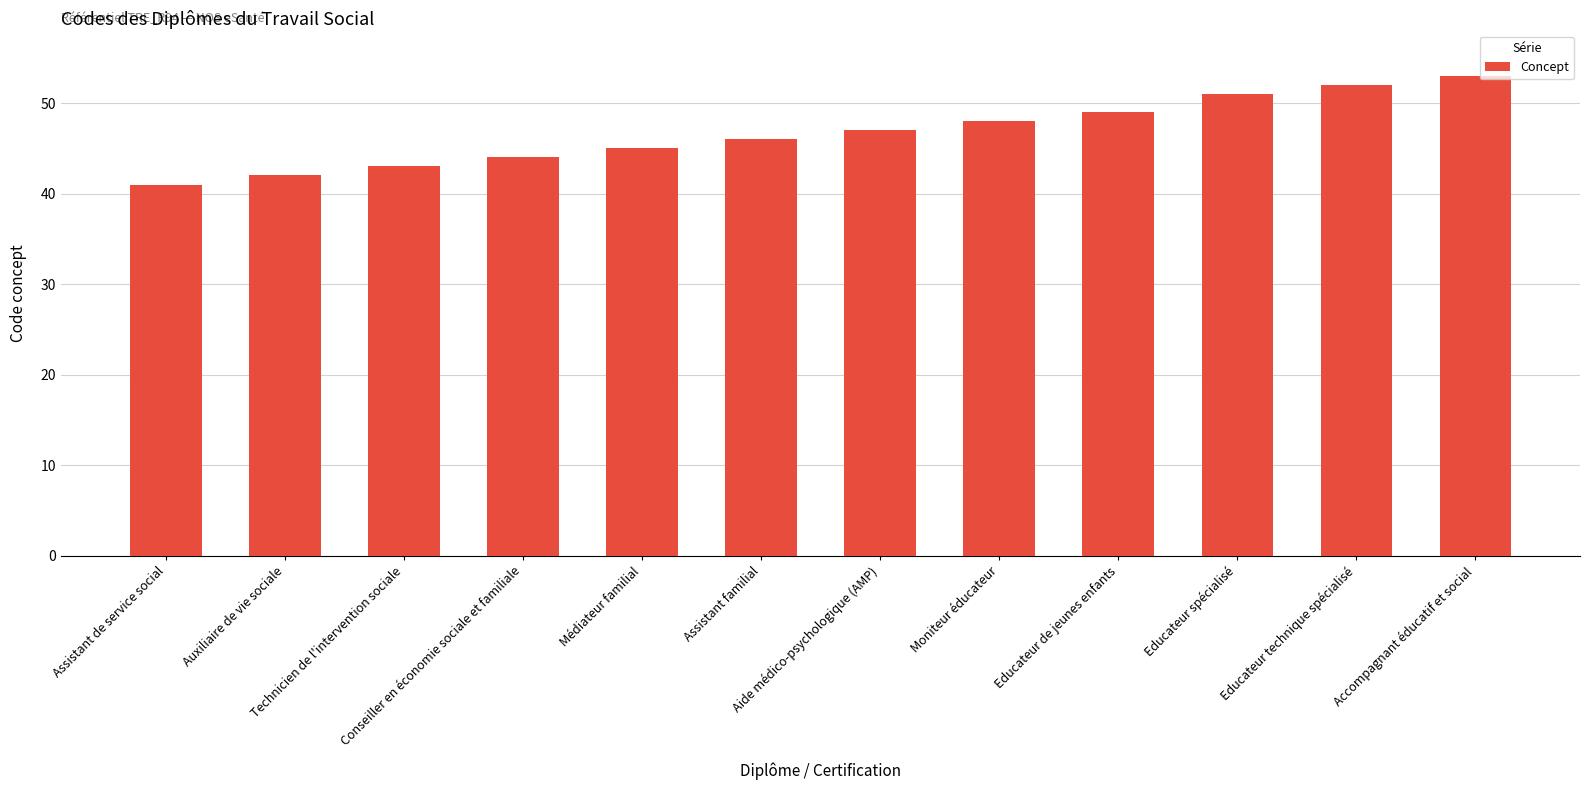

Reading left to right, what are all the values shown in this chart?

Assistant de service social=41	Auxiliaire de vie sociale=42	Technicien de l'intervention sociale=43	Conseiller en économie sociale et familiale=44	Médiateur familial=45	Assistant familial=46	Aide médico-psychologique (AMP)=47	Moniteur éducateur=48	Educateur de jeunes enfants=49	Educateur spécialisé=51	Educateur technique spécialisé=52	Accompagnant éducatif et social=53